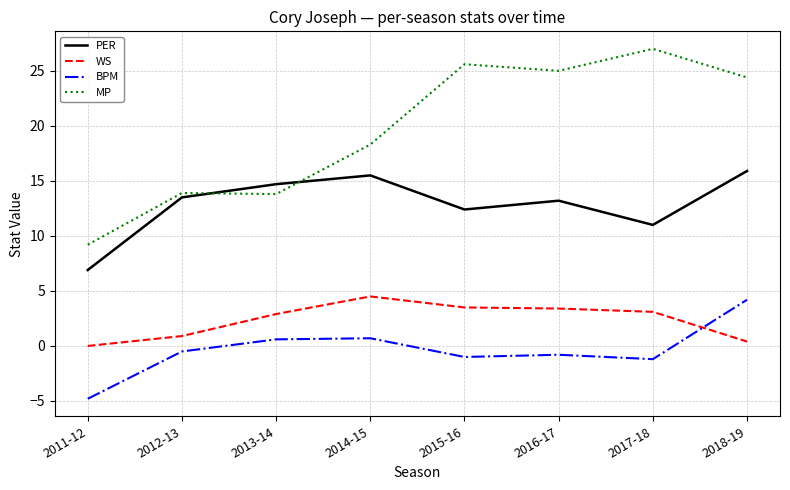

Which series has the largest range (max minus min)?

MP